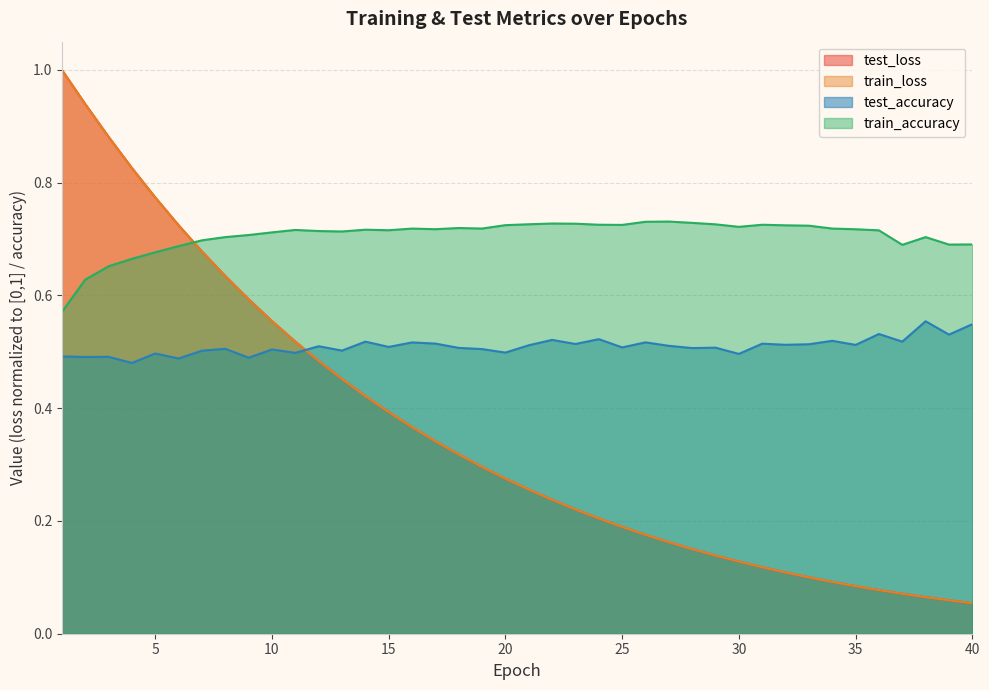

What is the value of the test_accuracy point at the 2nd from the left?

0.5